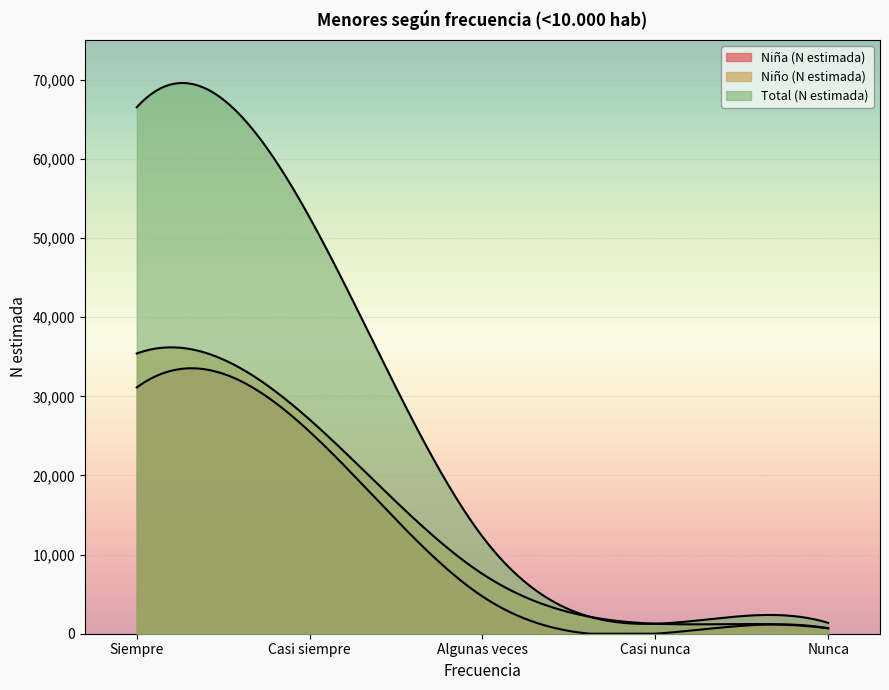

What is the maximum value for Niña (N estimada)?

31121